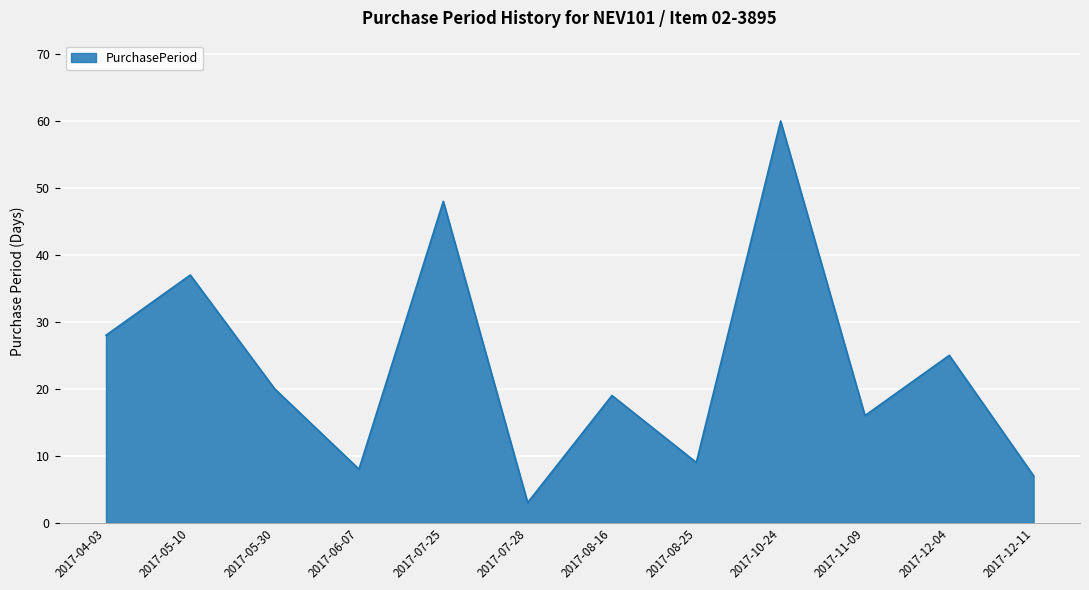

What is the change in value from 2017-05-30 to 2017-08-25?

-11